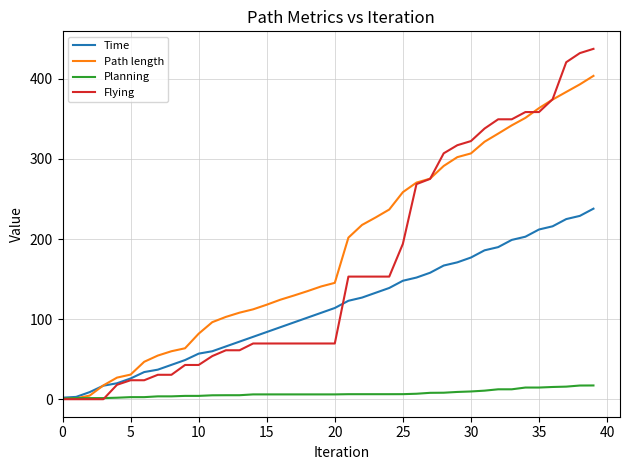

What is the difference between the second highest and minimum values in the Flying series?

432.1